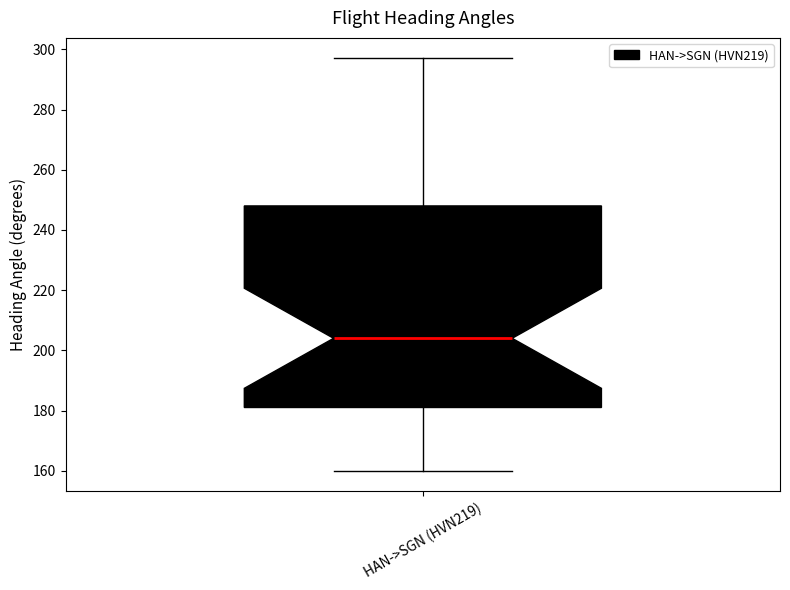

Read this box plot against the y-axis: the position of the median line, the range covered by the box, and the ends of both whiskers. The values are not printed on the chart, so give them approximately, as read against the axis.

median 204, box 182 to 248, whiskers 160 to 298